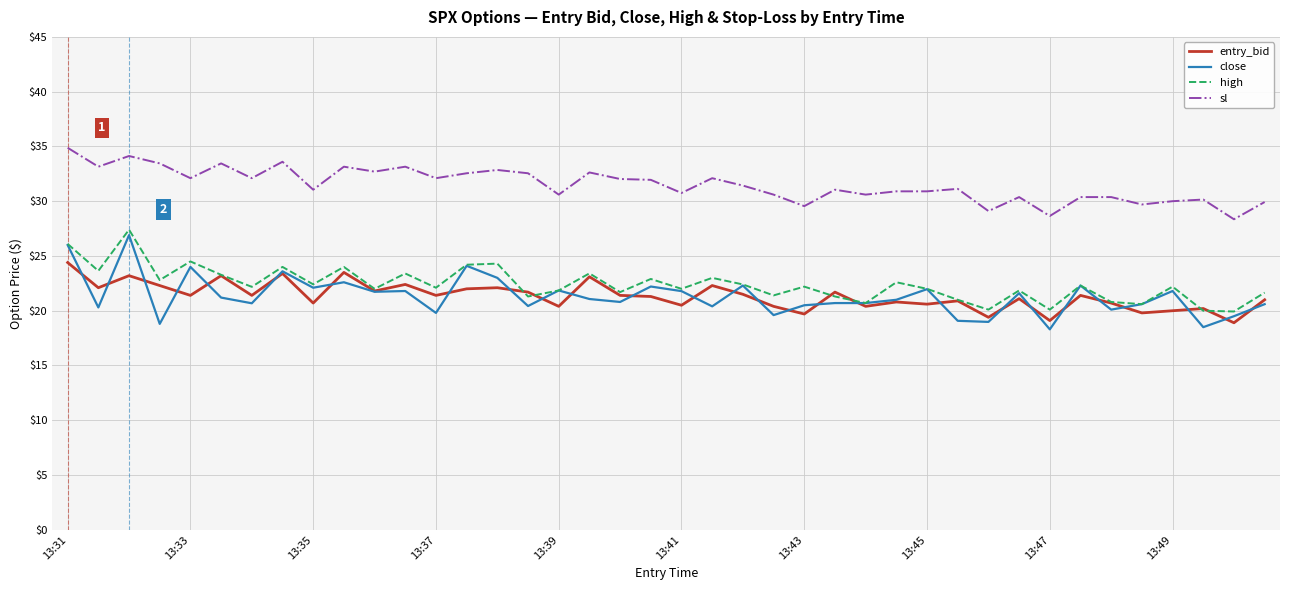

What is the maximum value shown in the chart?

34.9